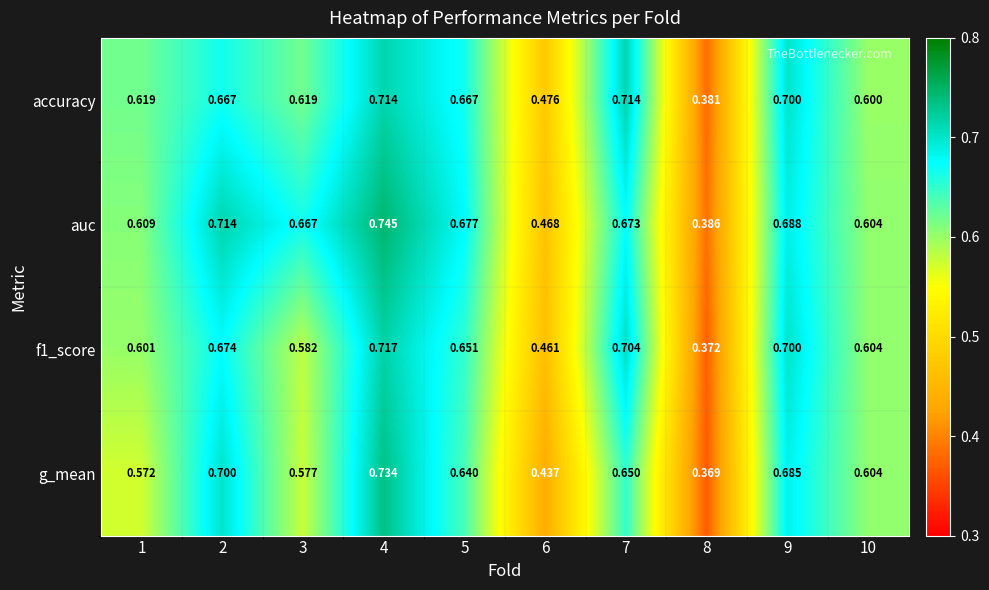

Which series changed the most between 4 and 9?

auc